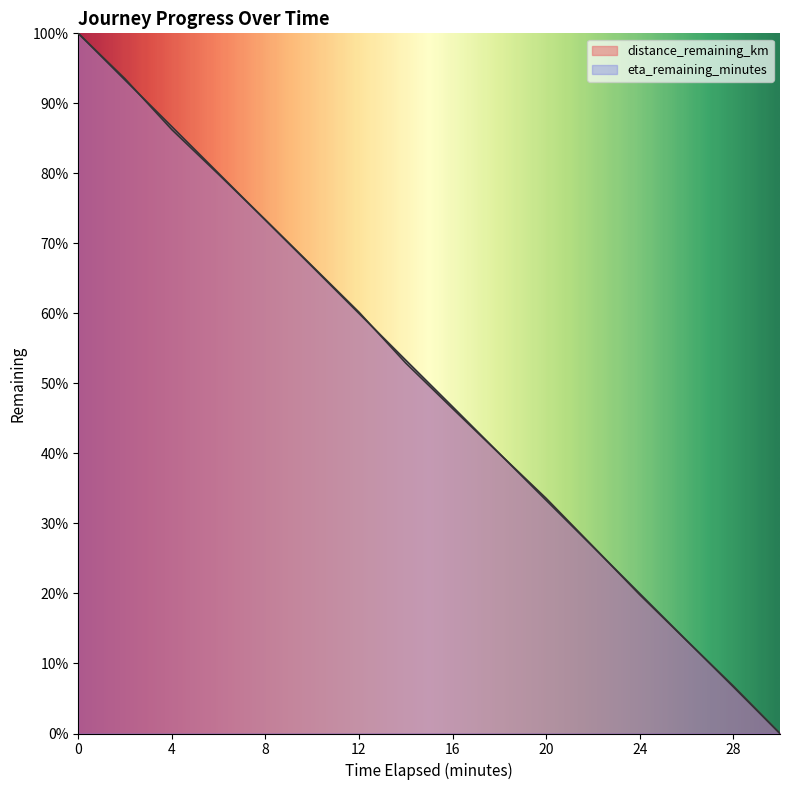

Count the number of data series in this chart.

2